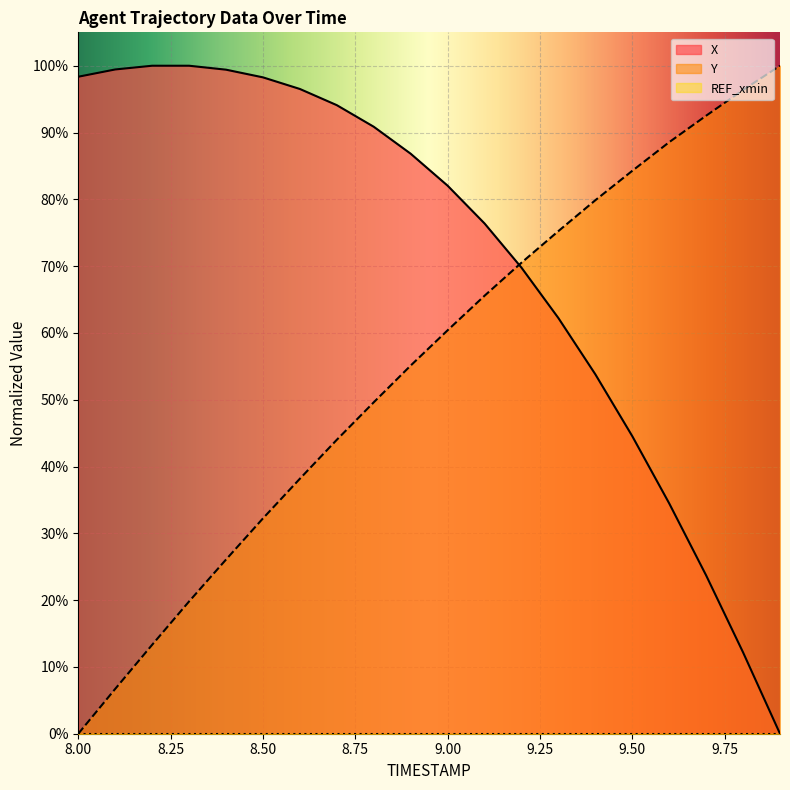

What value does the Y series have at 9.5?

0.8